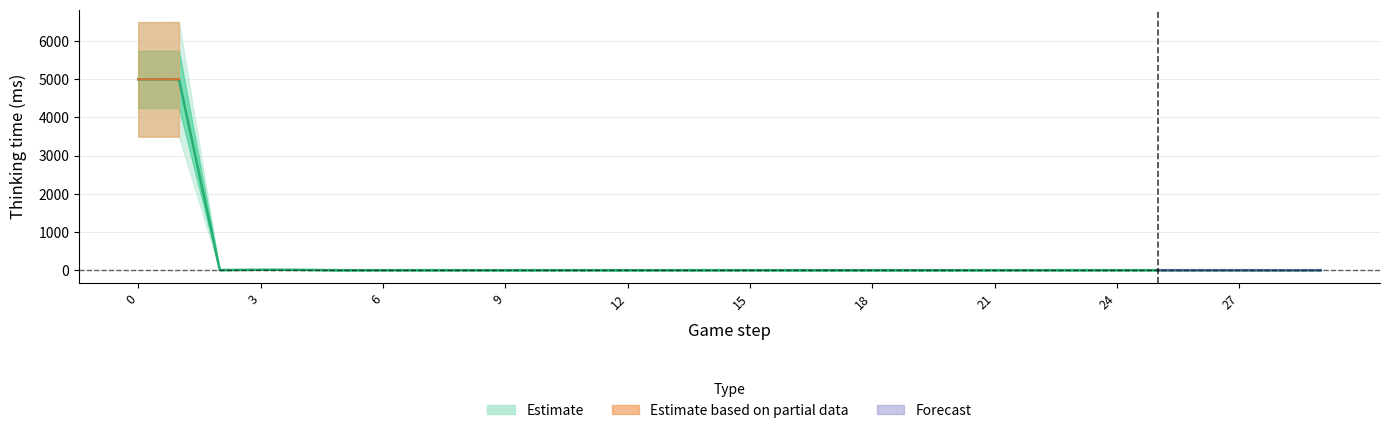

The value at 22 is 1. True or false?

True